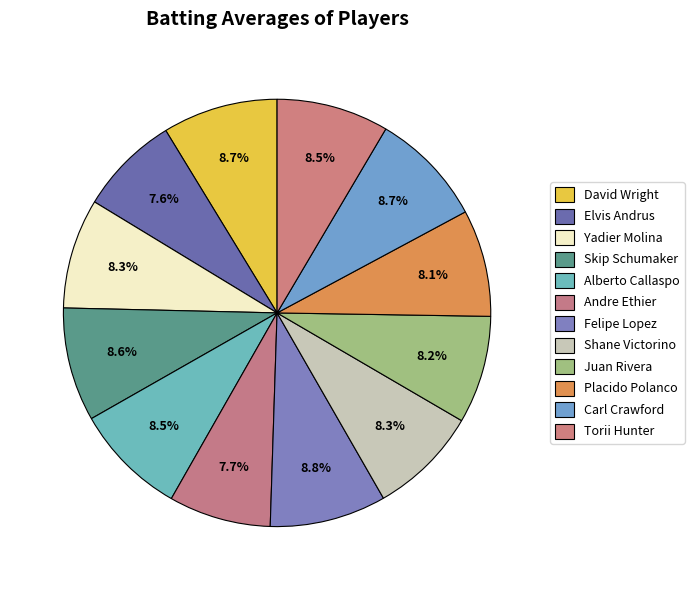

What is the largest slice in the pie chart?

Felipe Lopez